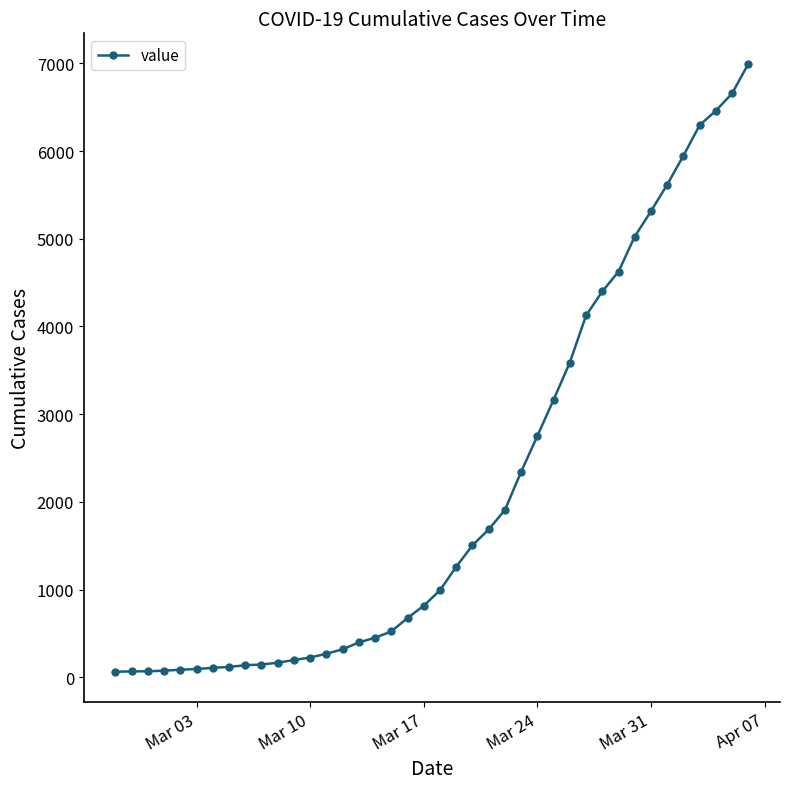

What is the sum of all values?

85677